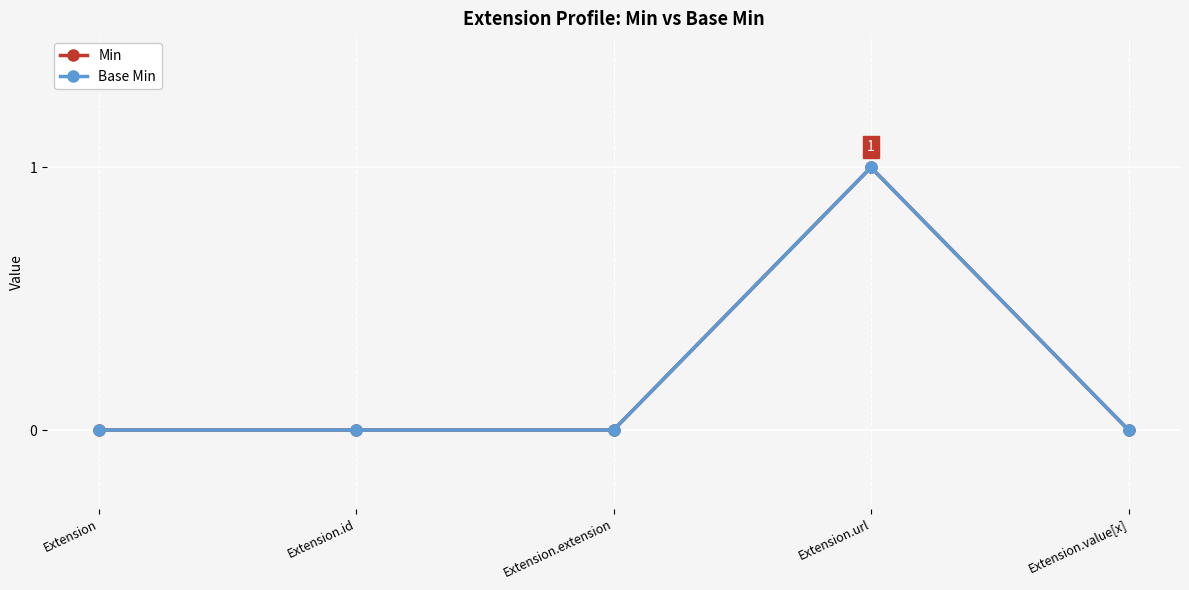

Is this an area chart (filled region under the line)?

No